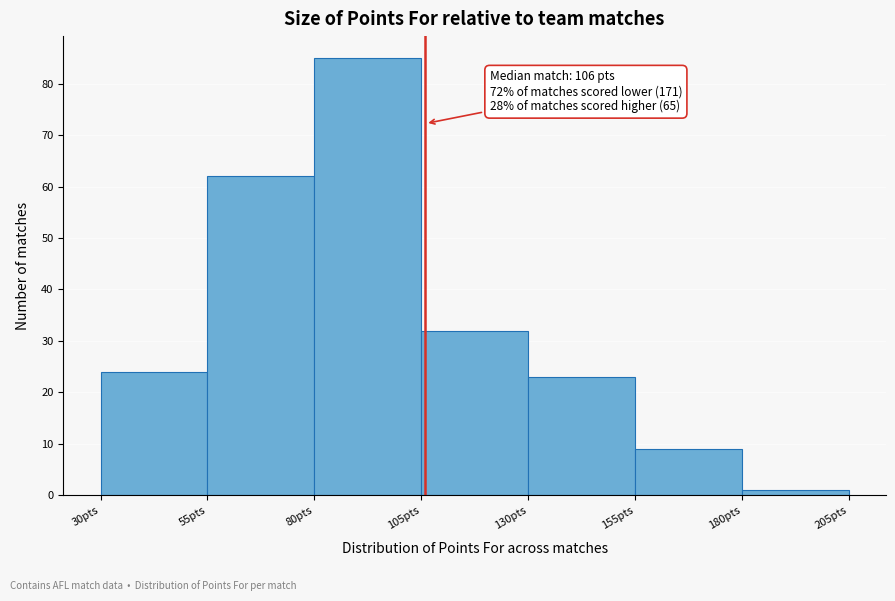

Over which range of the x-axis is the bar tallest?

80 to 105